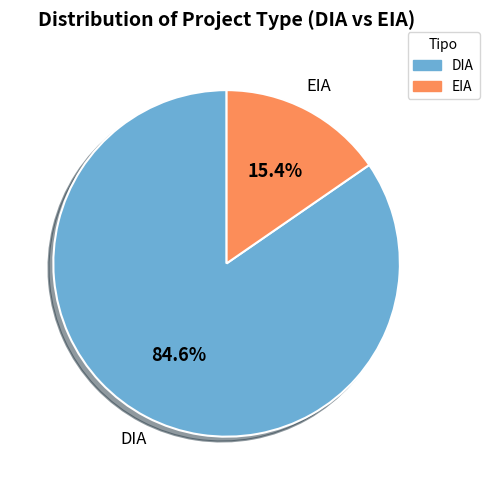

What percentage is the DIA slice, to the nearest percent?

85%